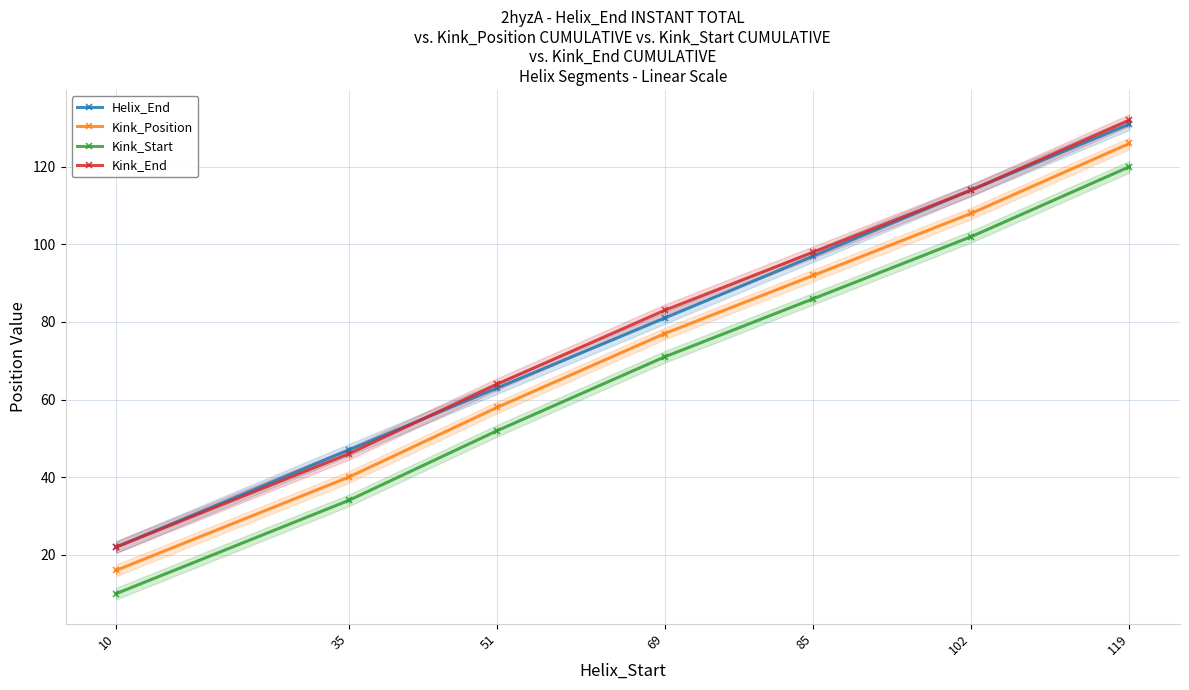

True or false: Kink_Start has more than 2 interior local peaks.

False